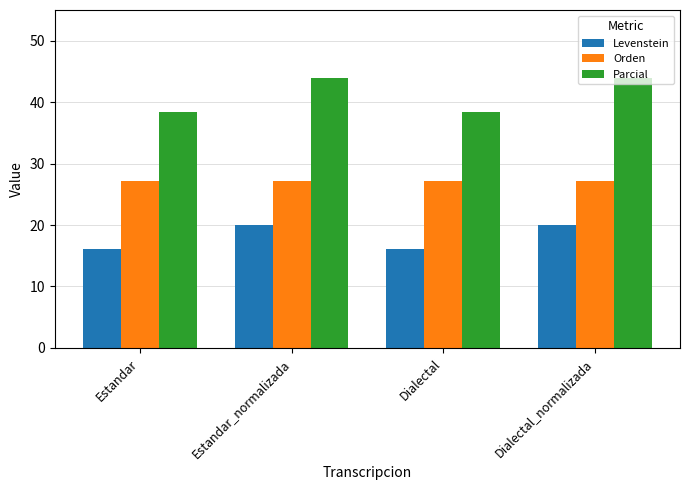

Is the value of Orden at Dialectal_normalizada greater than the value of Levenstein at Dialectal?

Yes